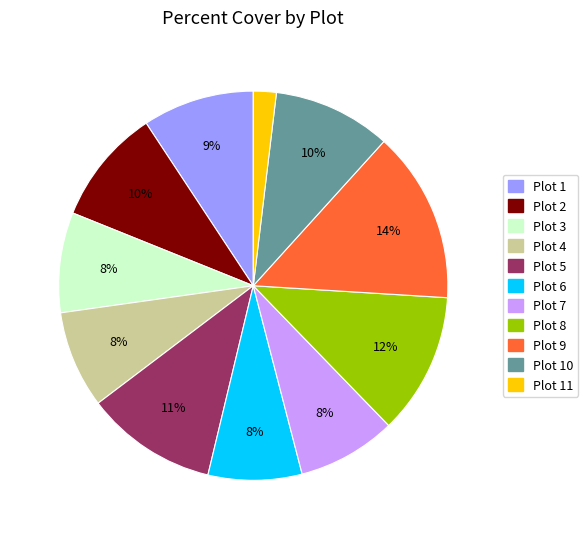

To the nearest percent, what is the difference between the largest and smallest slice percentages?

12%